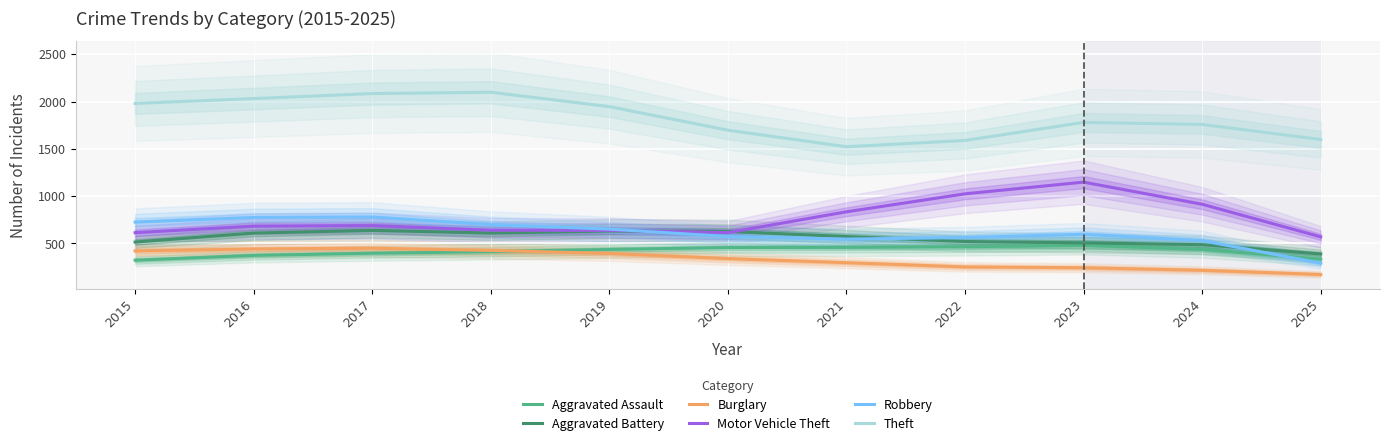

What is the maximum value for Robbery?

780.0